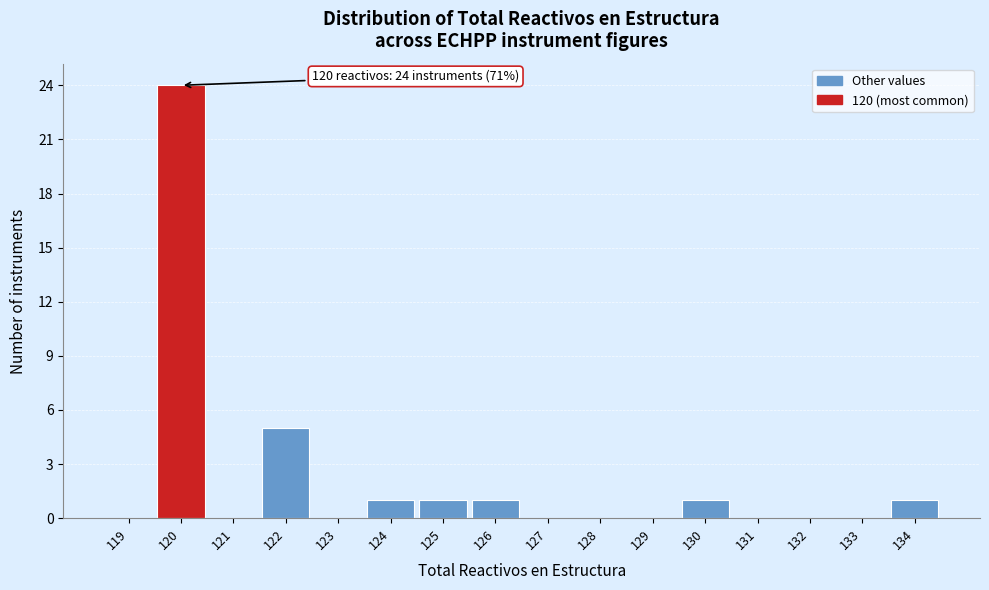

Which range on the x-axis has the tallest bar?

119.5 to 120.5